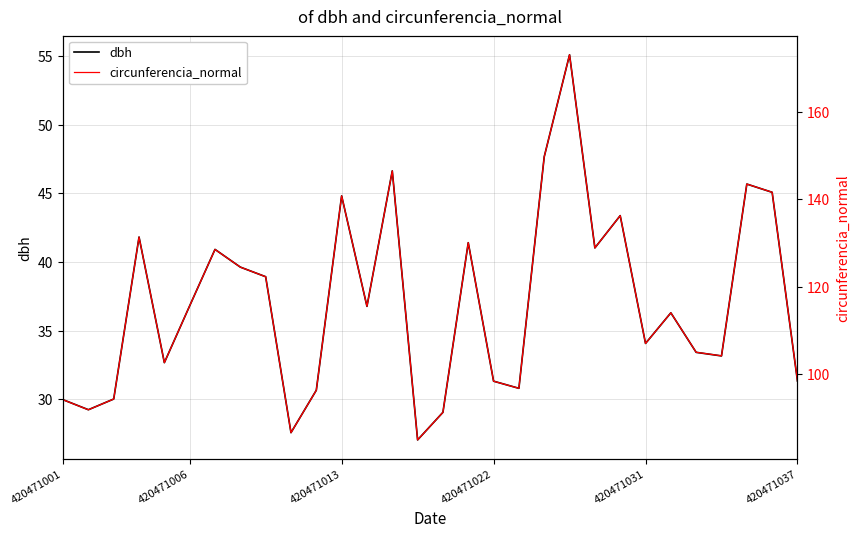

What is the greatest value displayed?

173.1